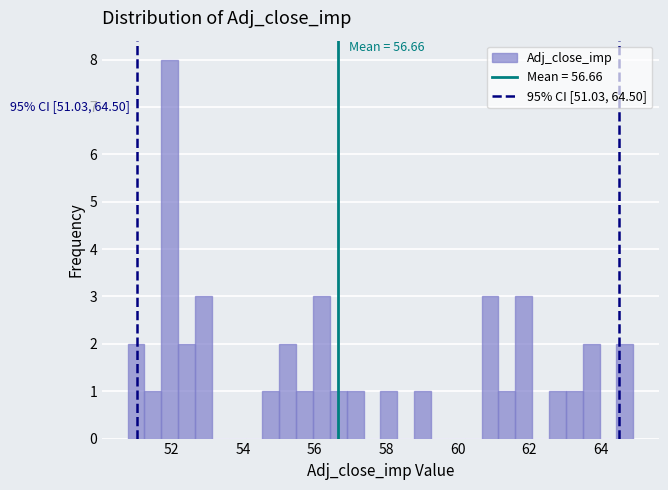

Read against the x-axis, roughly where is the centre of the tallest bar?

52.0